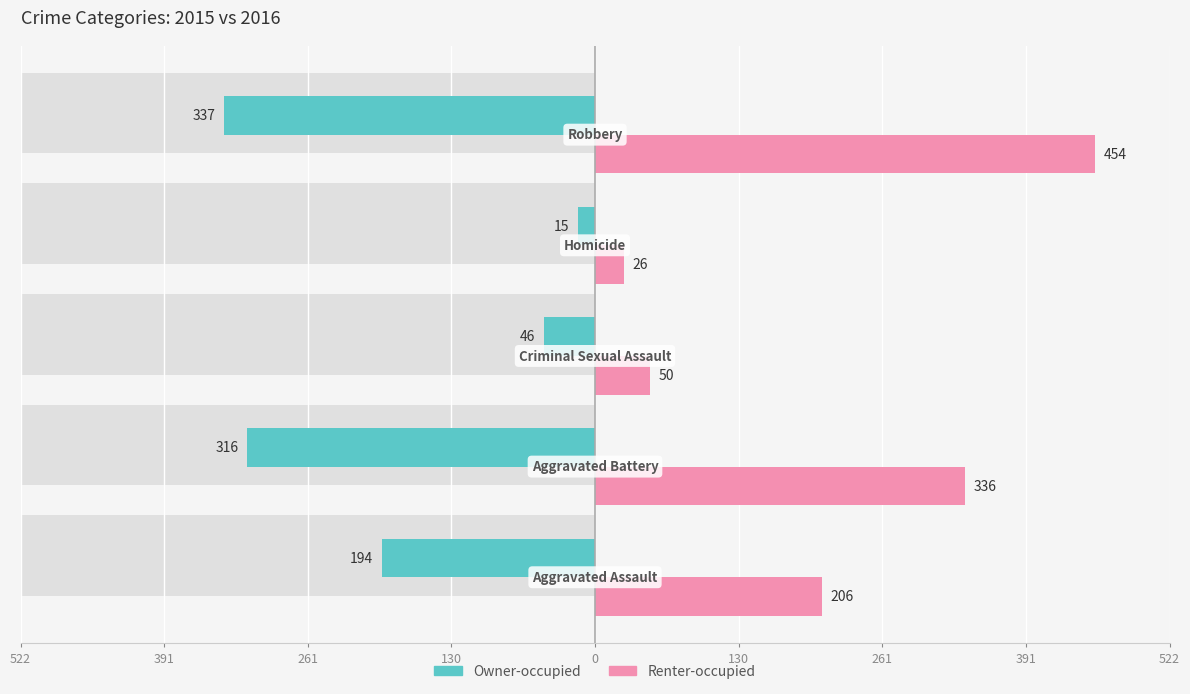

Which series has the largest total across all categories?

Renter-occupied